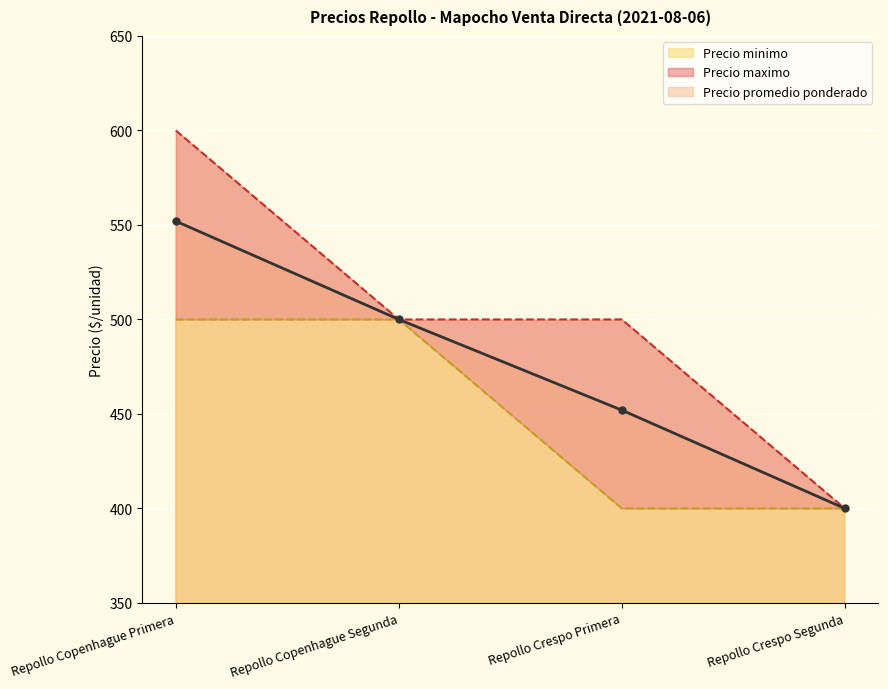

True or false: Precio minimo and Precio promedio ponderado intersect in this chart.

False